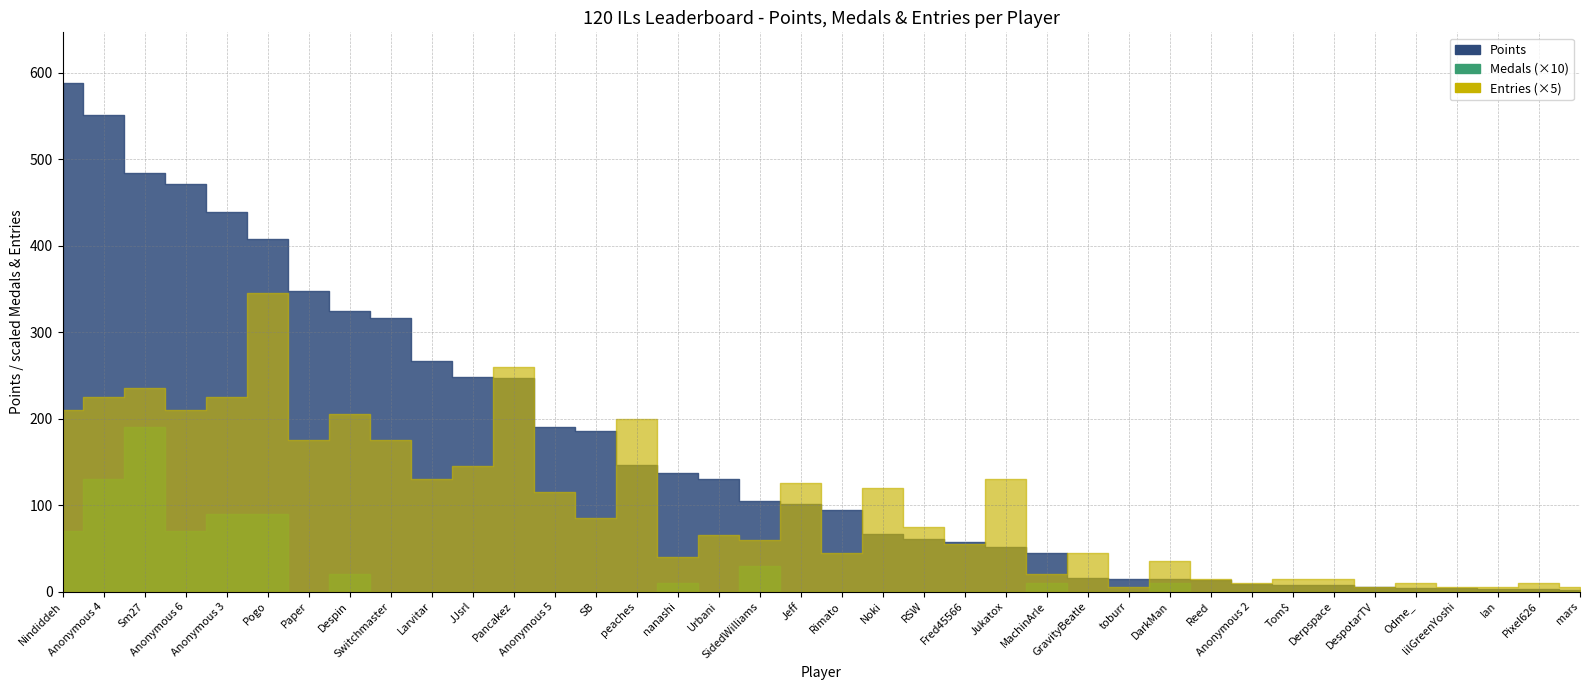

Which series changed the most between Pancakez and Odme_?

Points